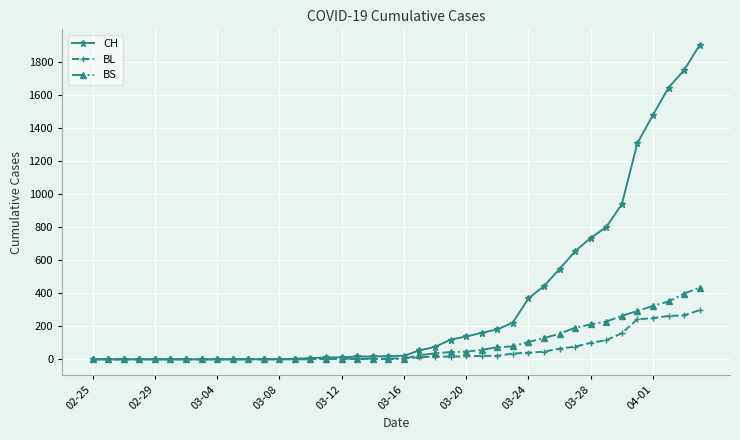

Which series has the largest range (max minus min)?

CH